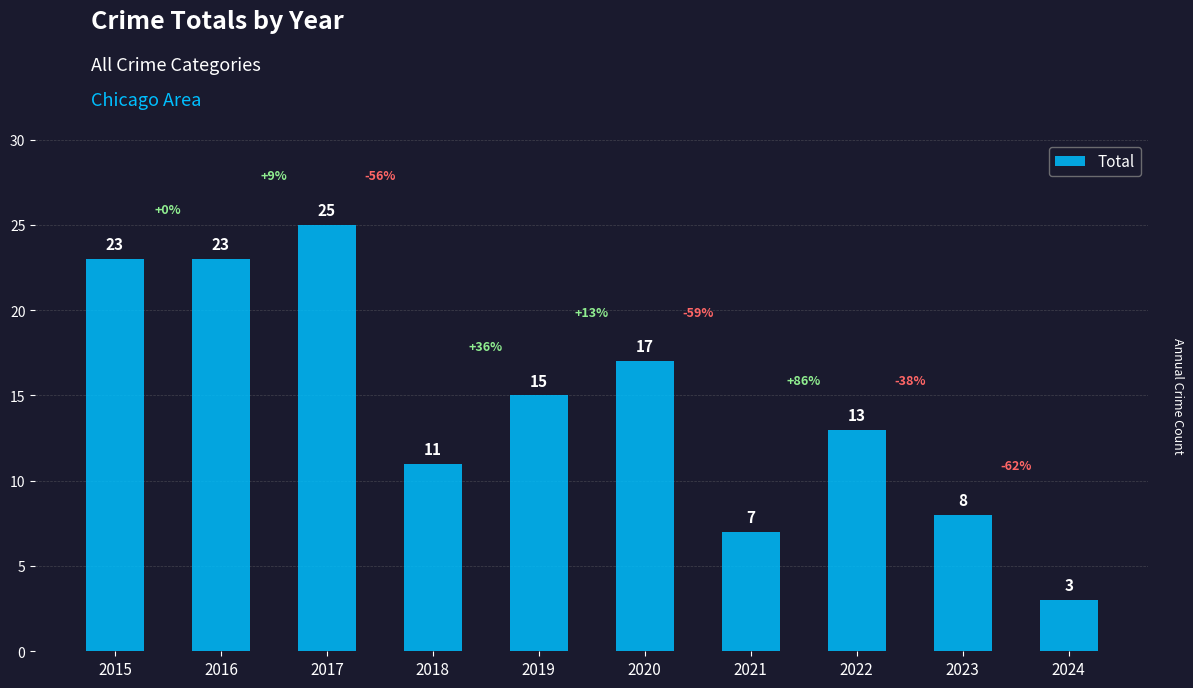

Between 2024 and 2023, which is larger?

2023